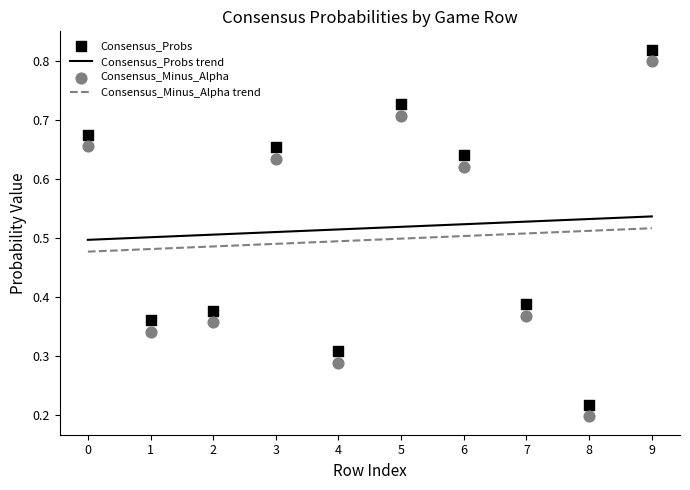

Which series has the largest Y range (max minus min)?

Consensus_Probs